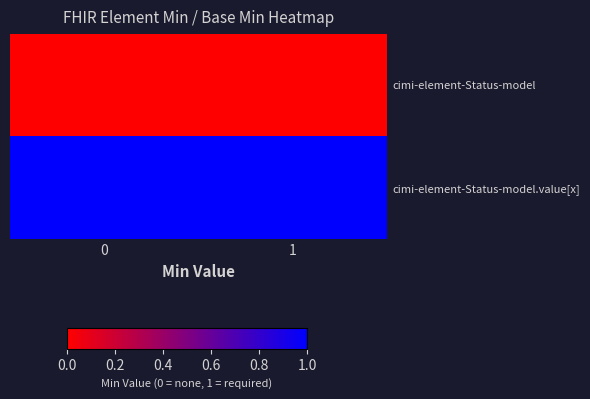

List the series in order of their overall mean, lowest first.

cimi-element-Status-model, cimi-element-Status-model.value[x]